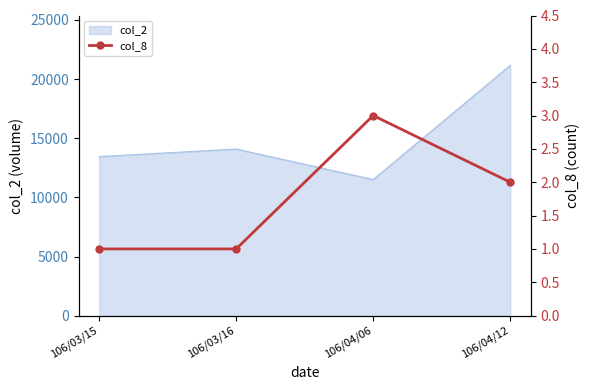

Reading right to left, transcribe all the data shown in this chart.

2	3	1	1